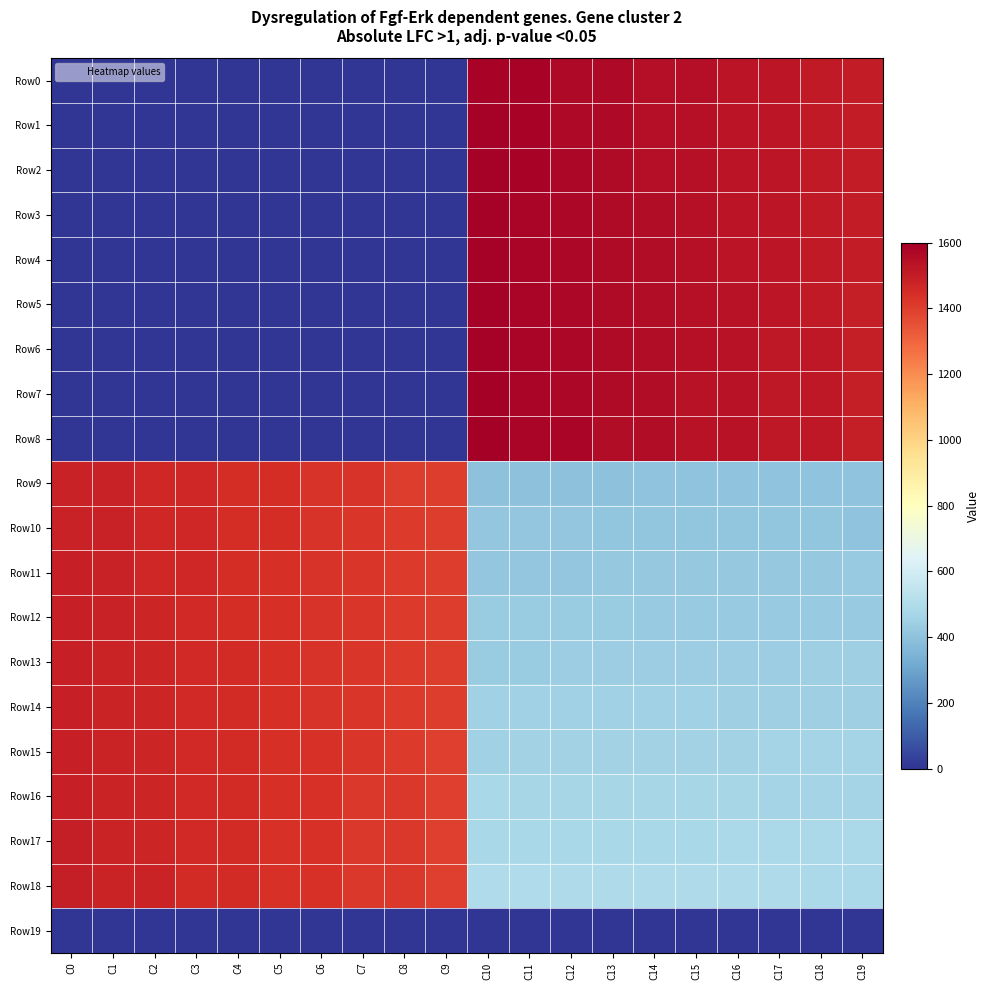

Rank the series at C19 from highest to lowest value.

Row0, Row1, Row2, Row3, Row4, Row5, Row6, Row7, Row8, Row18, Row17, Row16, Row15, Row14, Row13, Row12, Row11, Row10, Row9, Row19